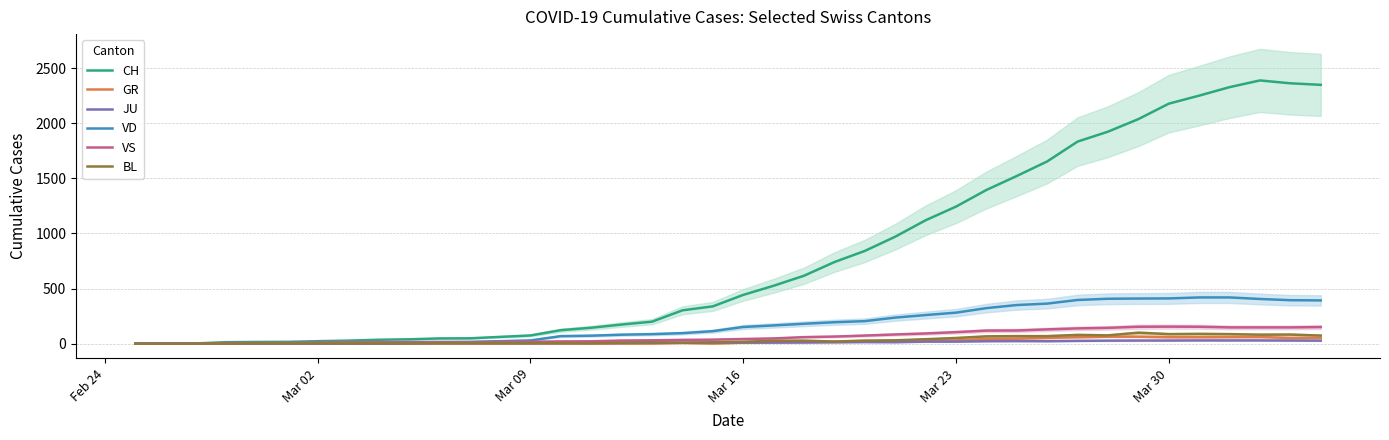

How many data points in VD are less than 151?

20